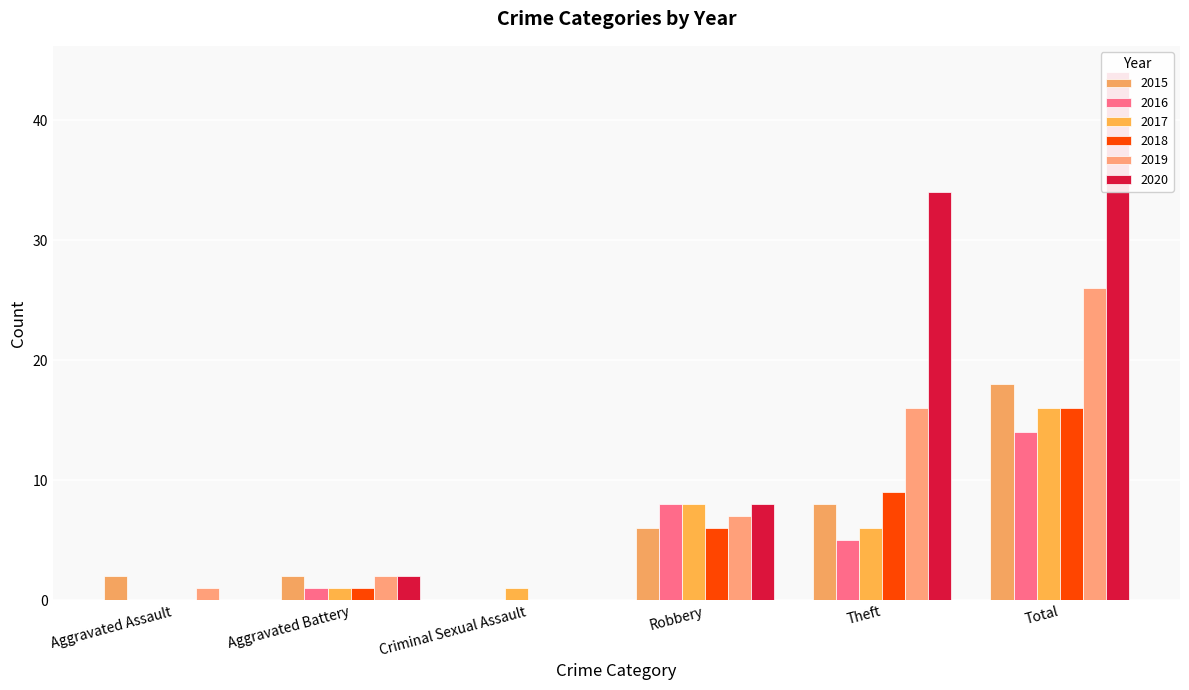

True or false: 2016 has a value of 1 at Aggravated Battery.

True